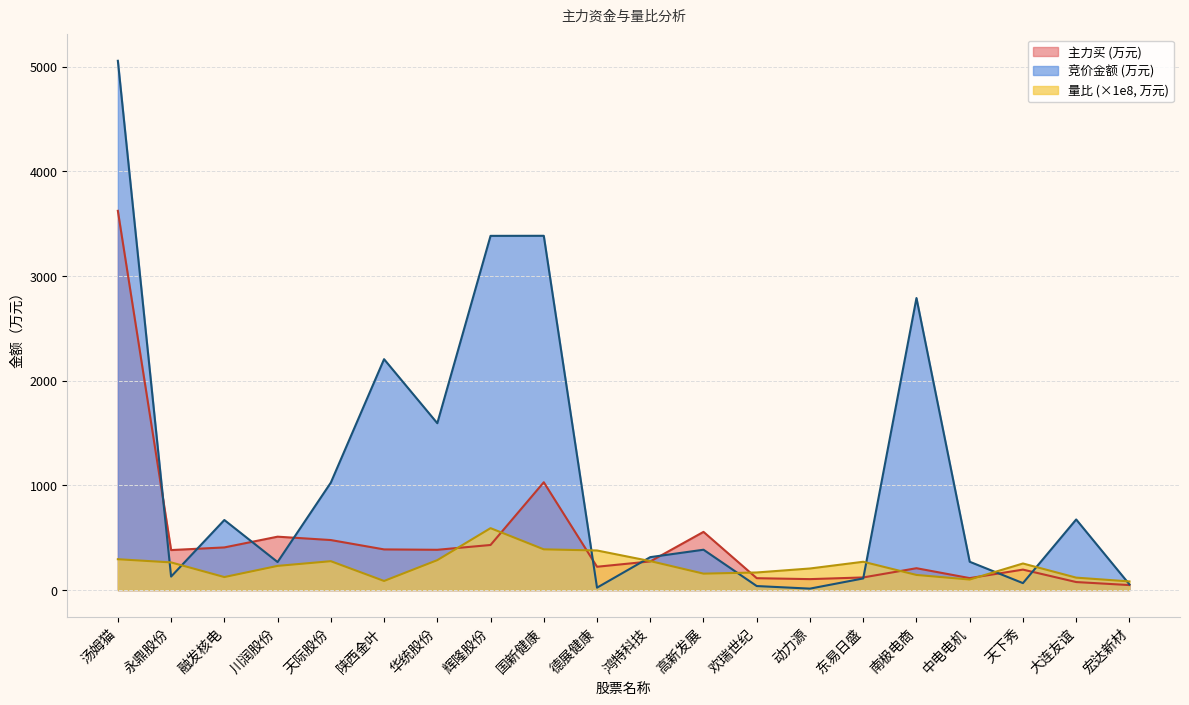

What are all the series names shown in the legend?

主力买 (万元), 竞价金额 (万元), 量比 (×1e8, 万元)